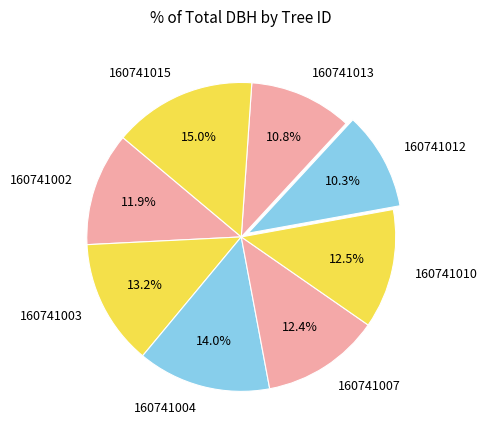

To the nearest percent, what is the combined percentage of 160741015 and 160741003?

28%